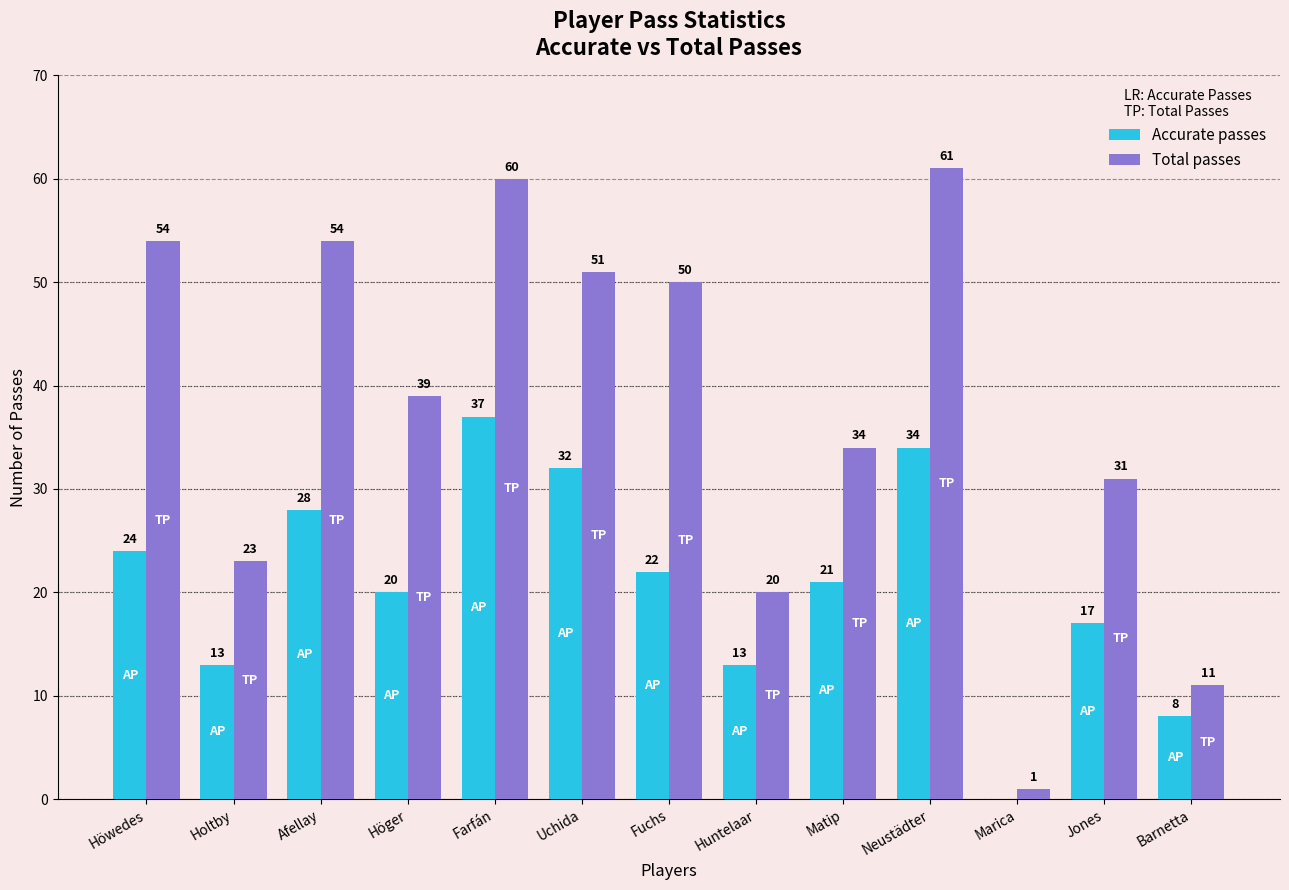

At which category is the sum across all series the highest?

Farfán